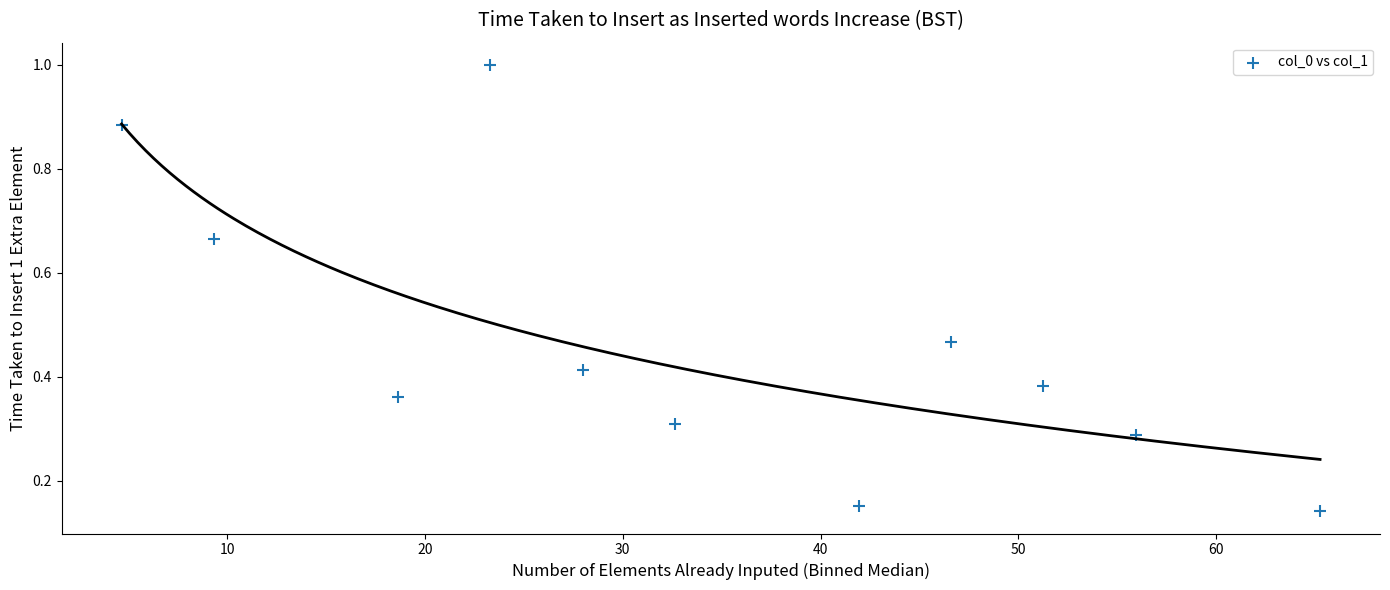

What is the average X value?

34.3